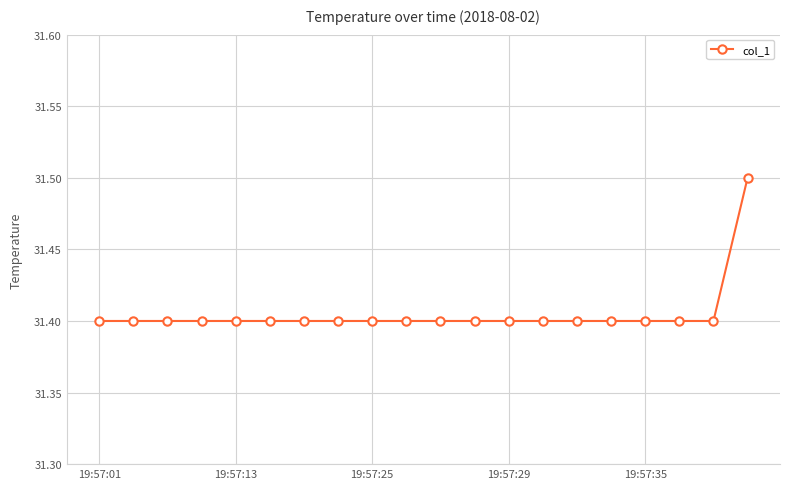

What is the average value?

31.4